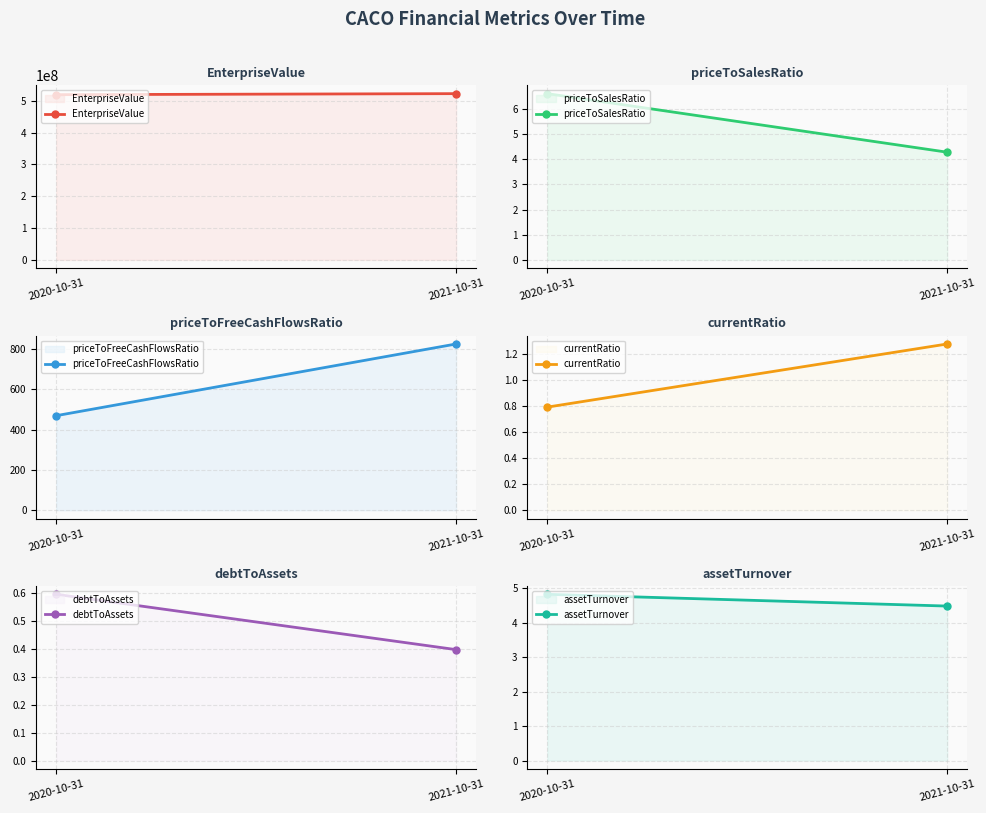

At how many categories does at least one series exceed 195874153?

2